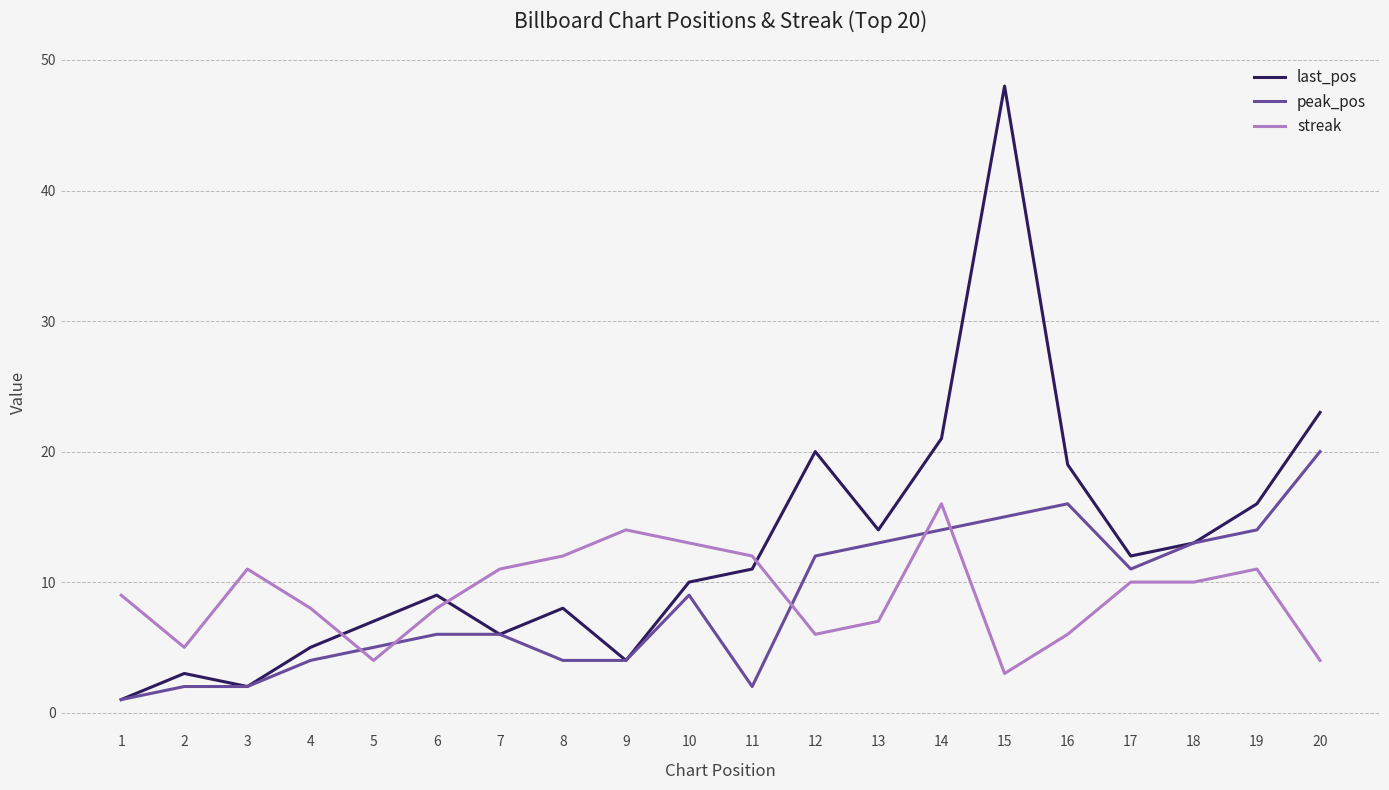

List the labels in order of last_pos value, smallest first.

1, 3, 2, 9, 4, 7, 5, 8, 6, 10, 11, 17, 18, 13, 19, 16, 12, 14, 20, 15